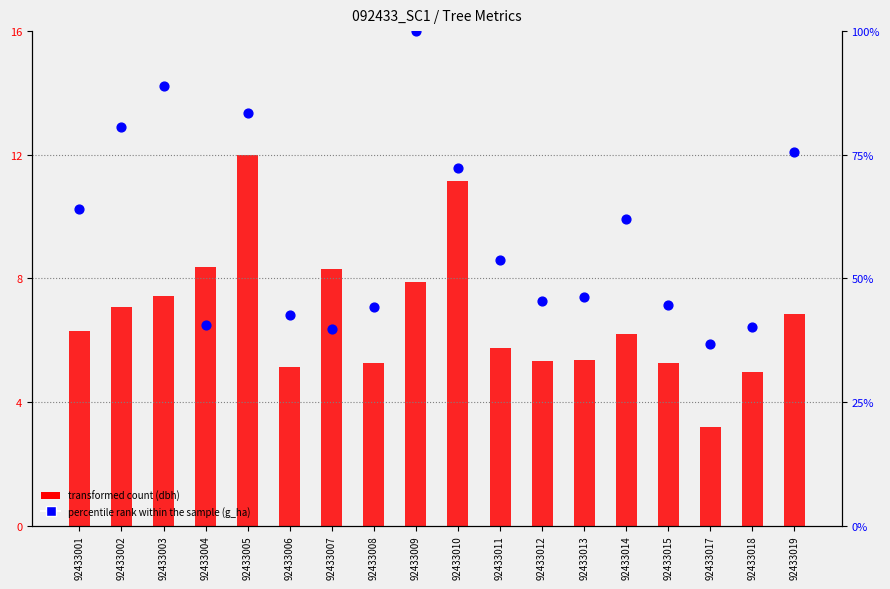

What are all the series names shown in the legend?

transformed count (dbh), percentile rank within the sample (g_ha)